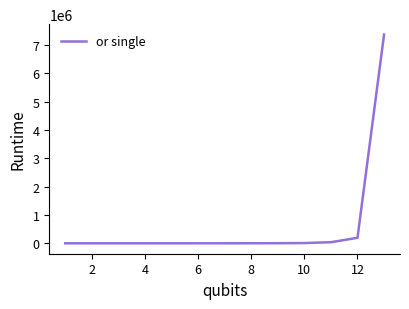

What is the maximum value shown in the chart?

7372320.0